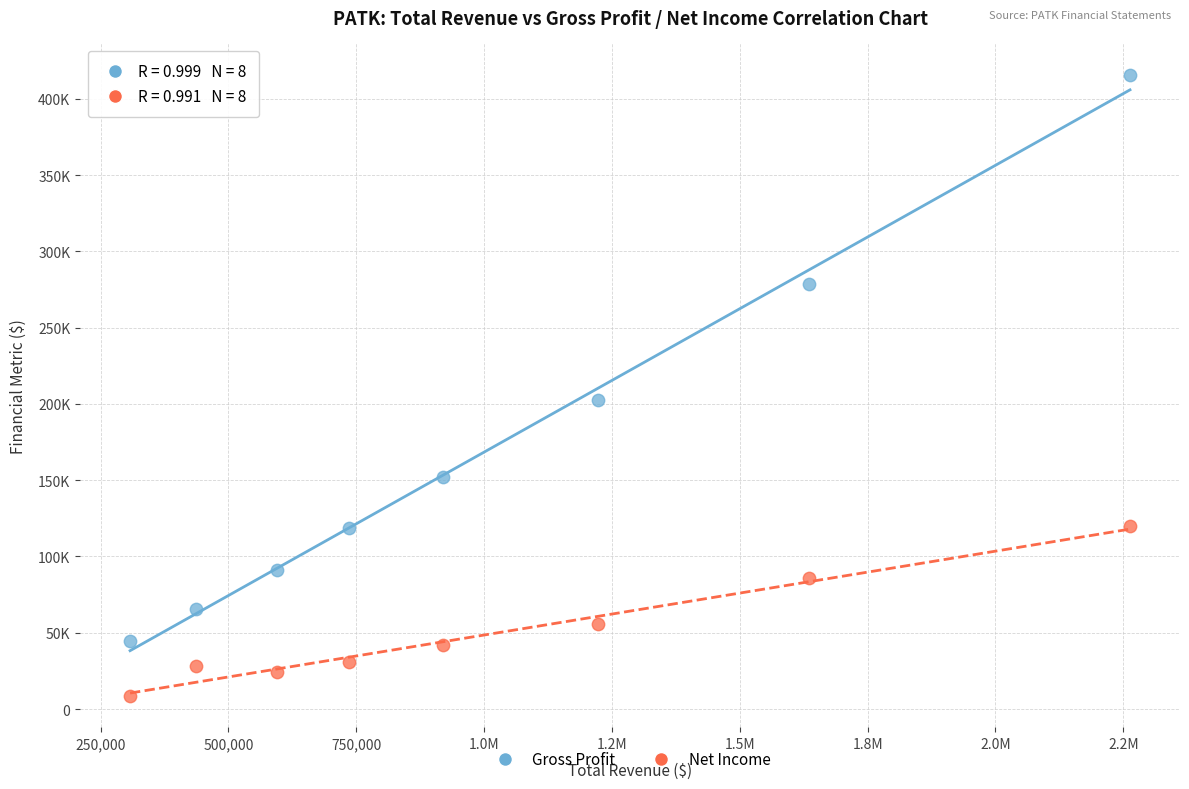

Which series reaches the maximum Y coordinate?

Gross Profit